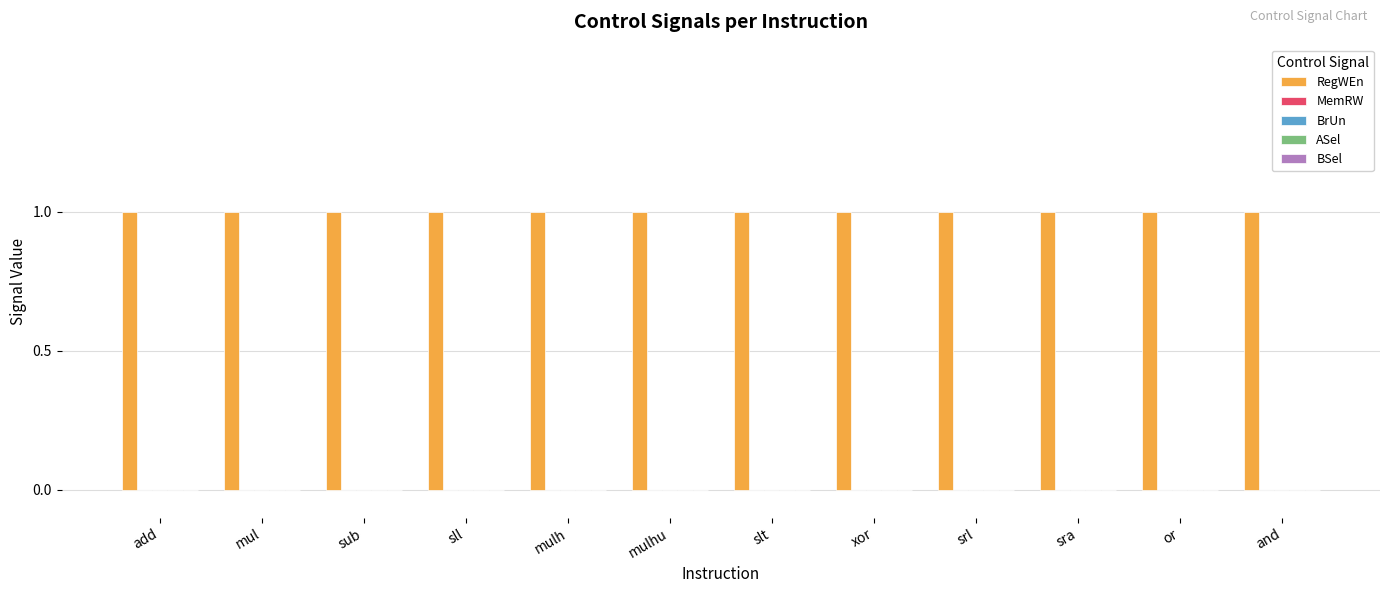

What position from the right is sra?

3